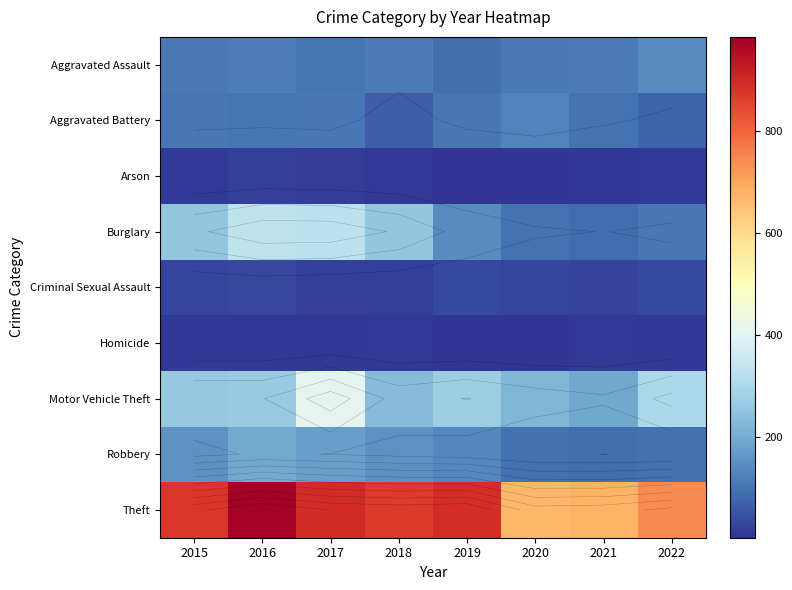

At which category is the sum across all series the highest?

2017